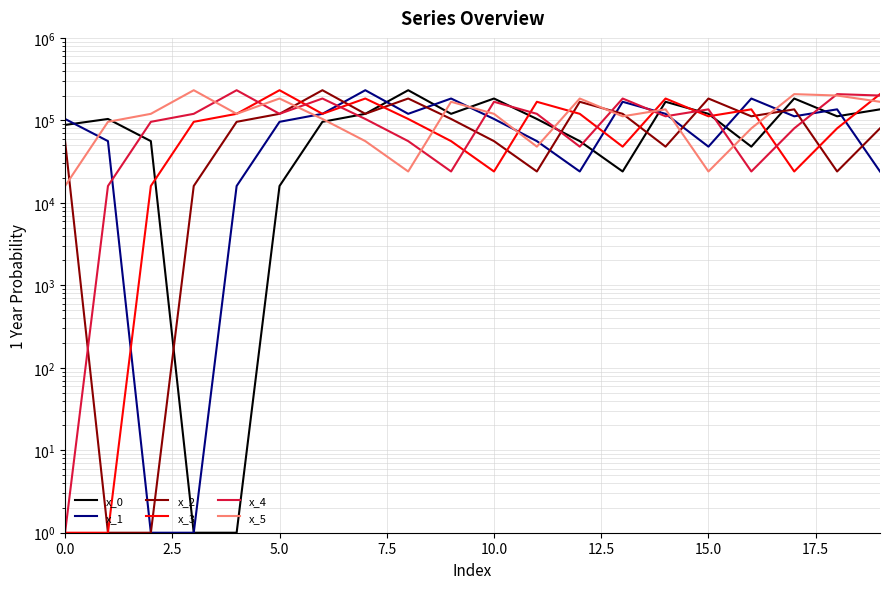

What is the sum of all x_5 values?

2400000